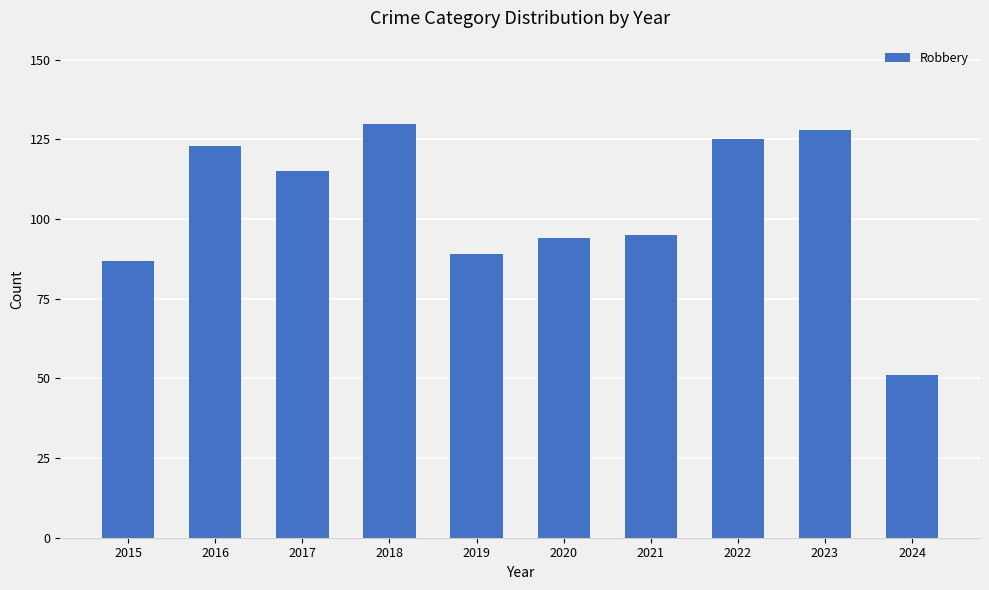

What is the value of the 3rd bar from the left?

115